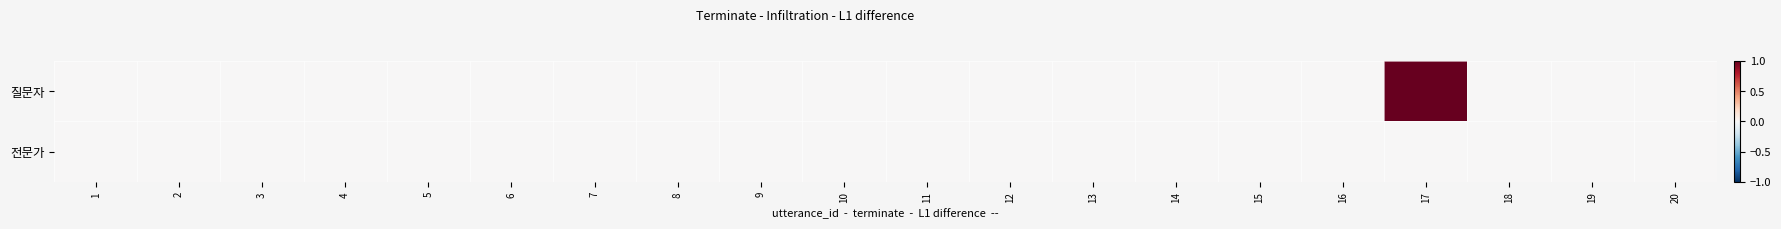

What is the greatest value displayed?

1